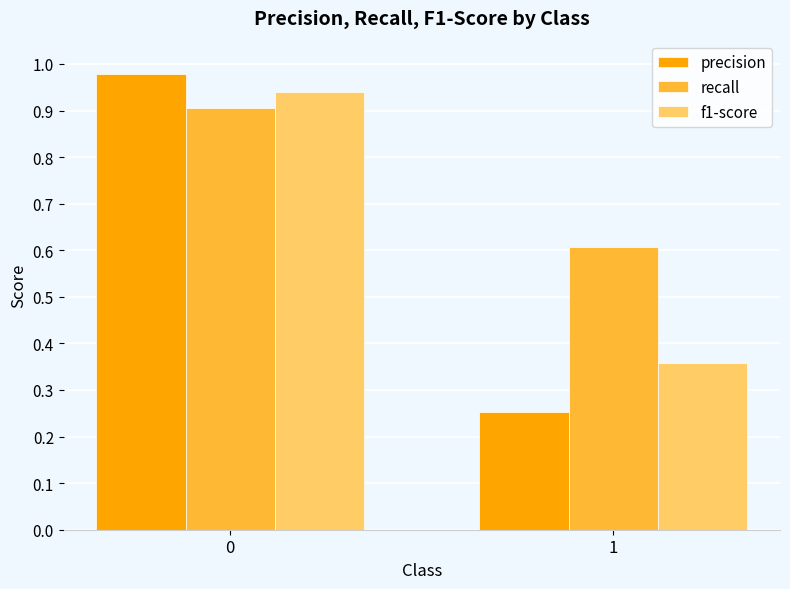

What is the value of the recall bar at the 2nd from the left?

0.6